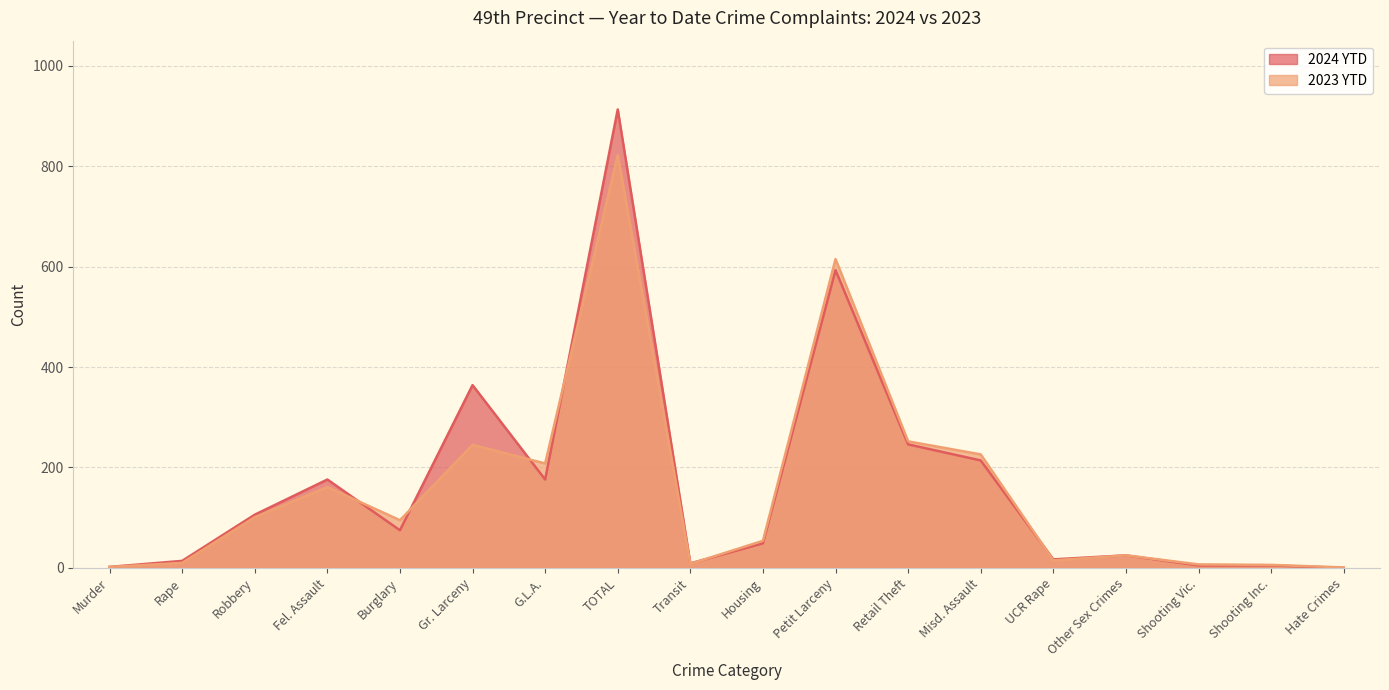

True or false: 2023 YTD has a value of 15 at UCR Rape.

True